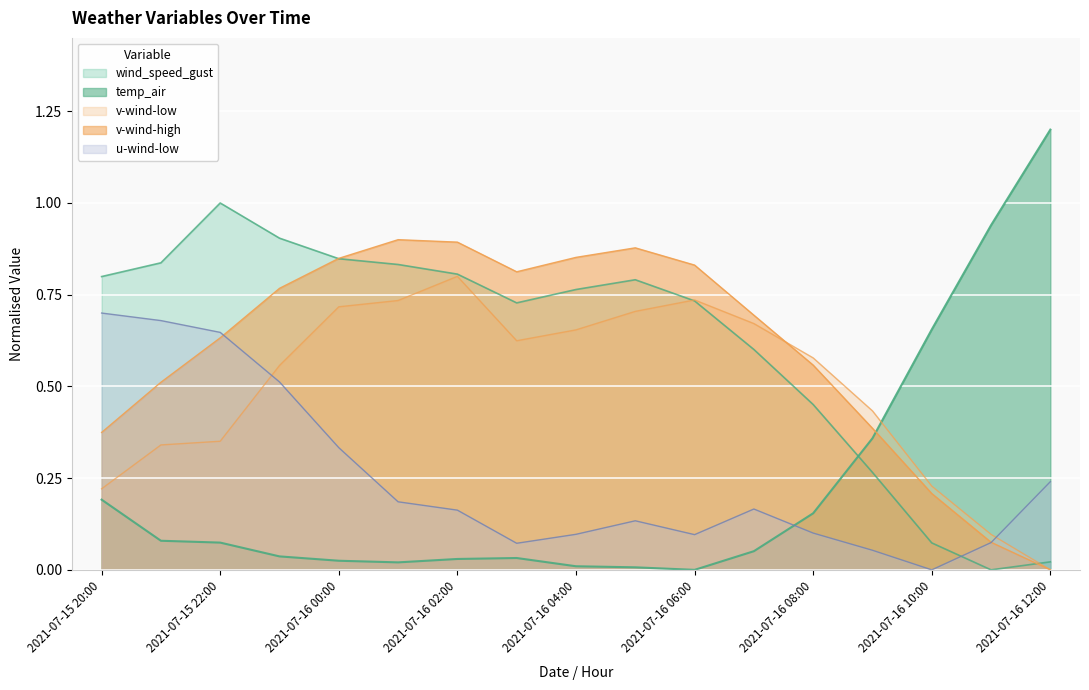

At which category does v-wind-high reach its first local peak?

2021-07-16 01:00